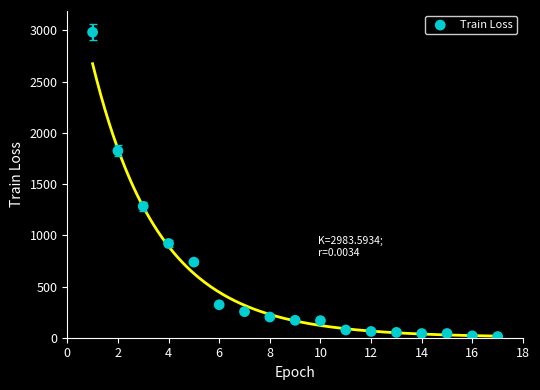

What is the range of X values (max minus min)?

16.0